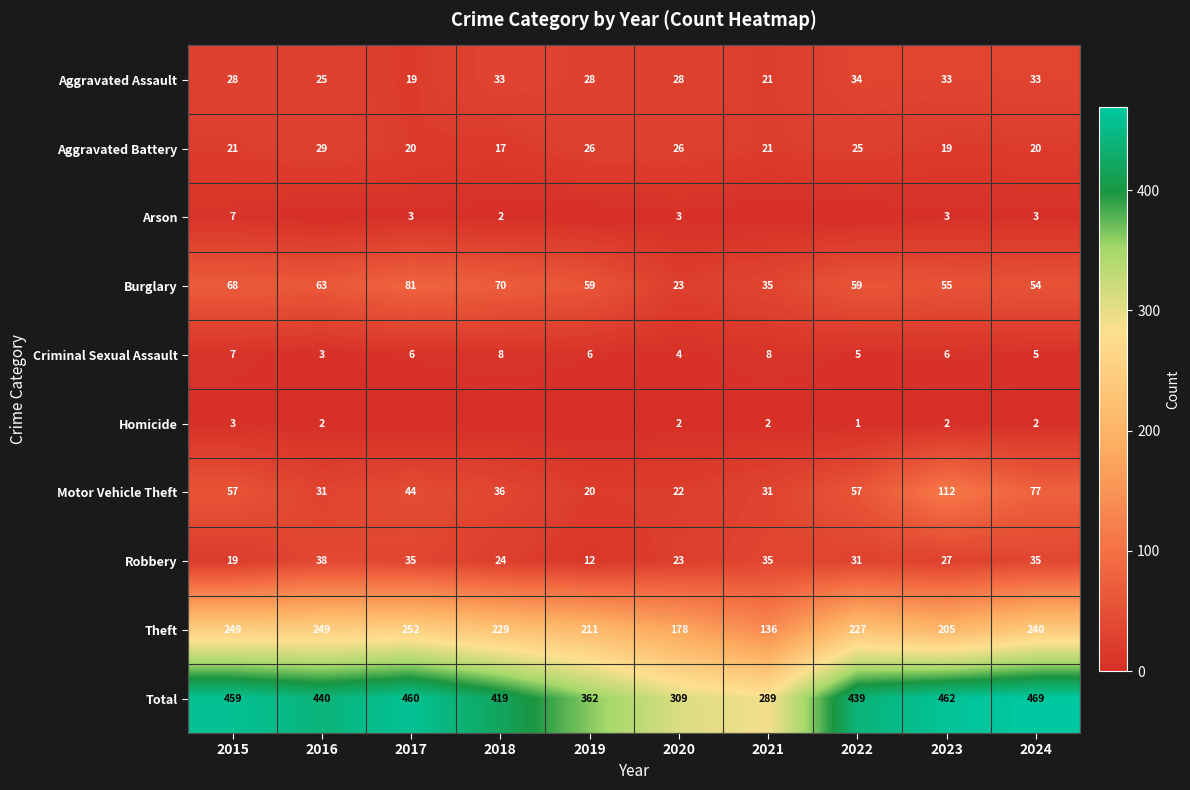

What is the difference between the maximum and minimum values in the Aggravated Battery series?

12